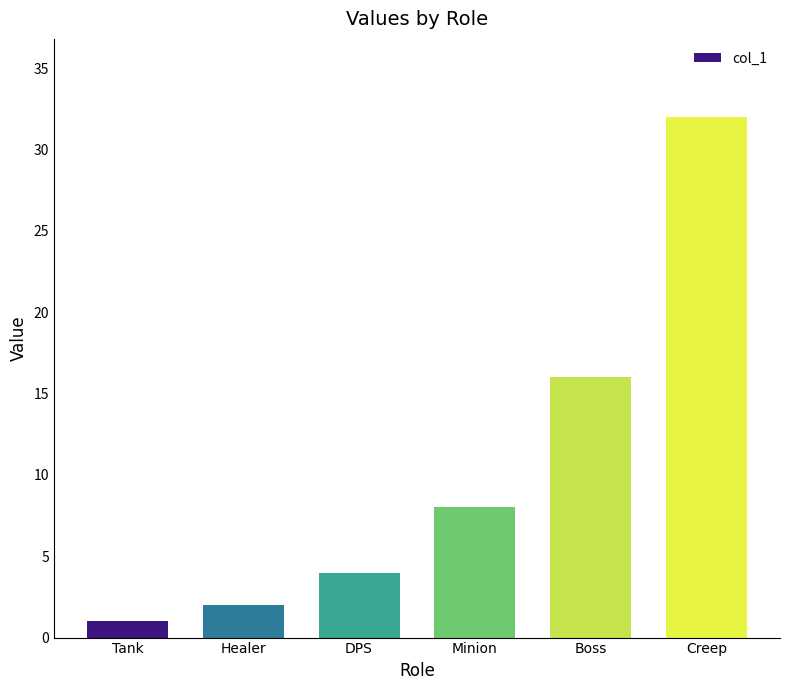

How many distinct data groups are displayed?

1